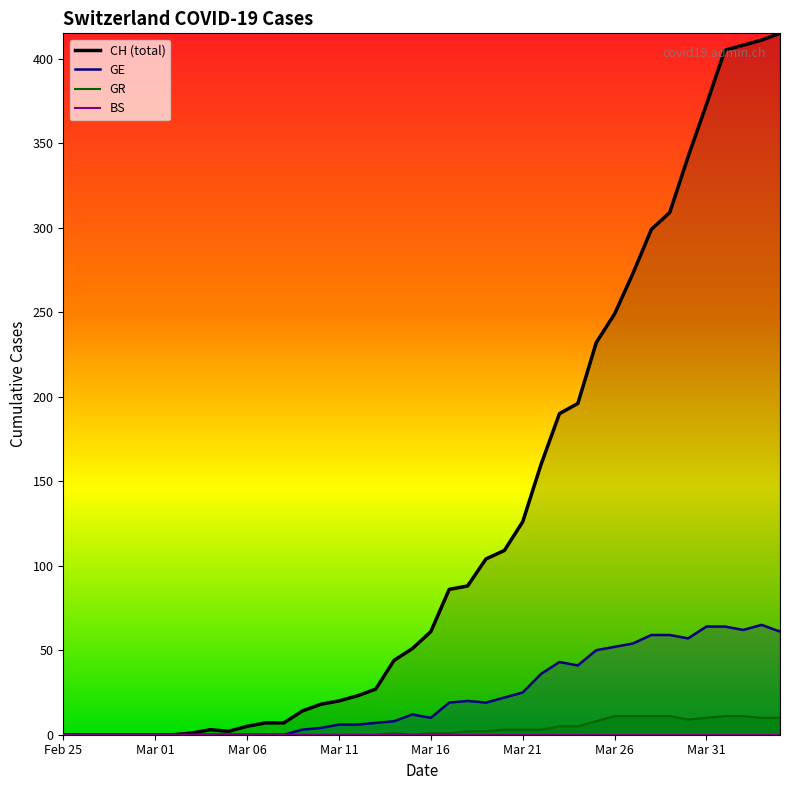

True or false: GR and CH cross at least once.

False